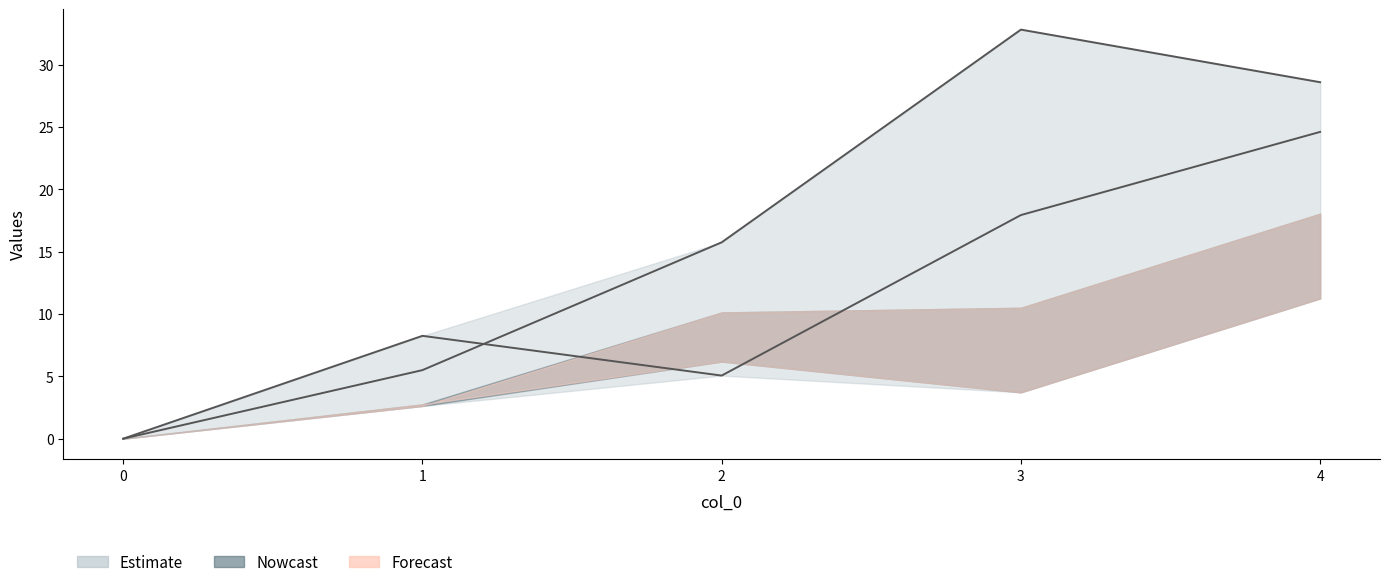

At which category is the sum across all series the highest?

4